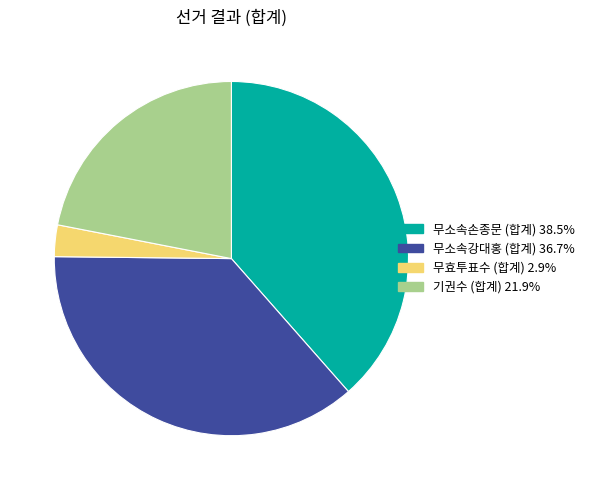

Between 무소속강대홍 (합계) and 기권수 (합계), which is larger?

무소속강대홍 (합계)